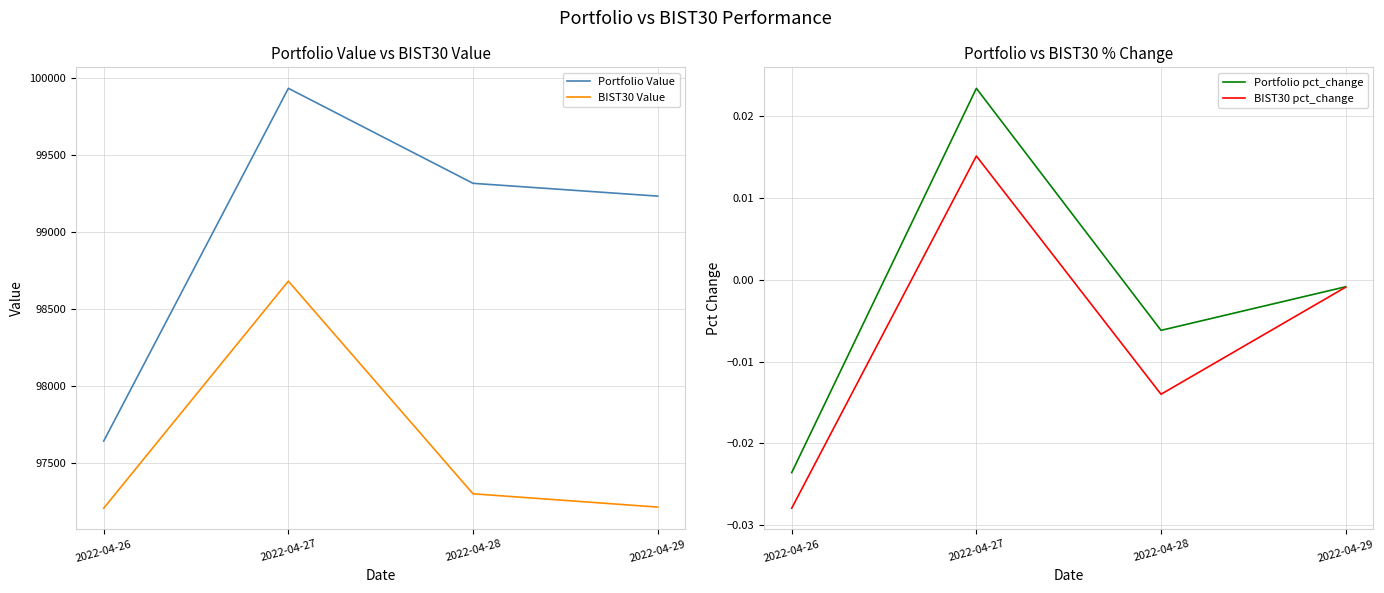

True or false: BIST30 pct_change and Portfolio Value cross at least once.

False